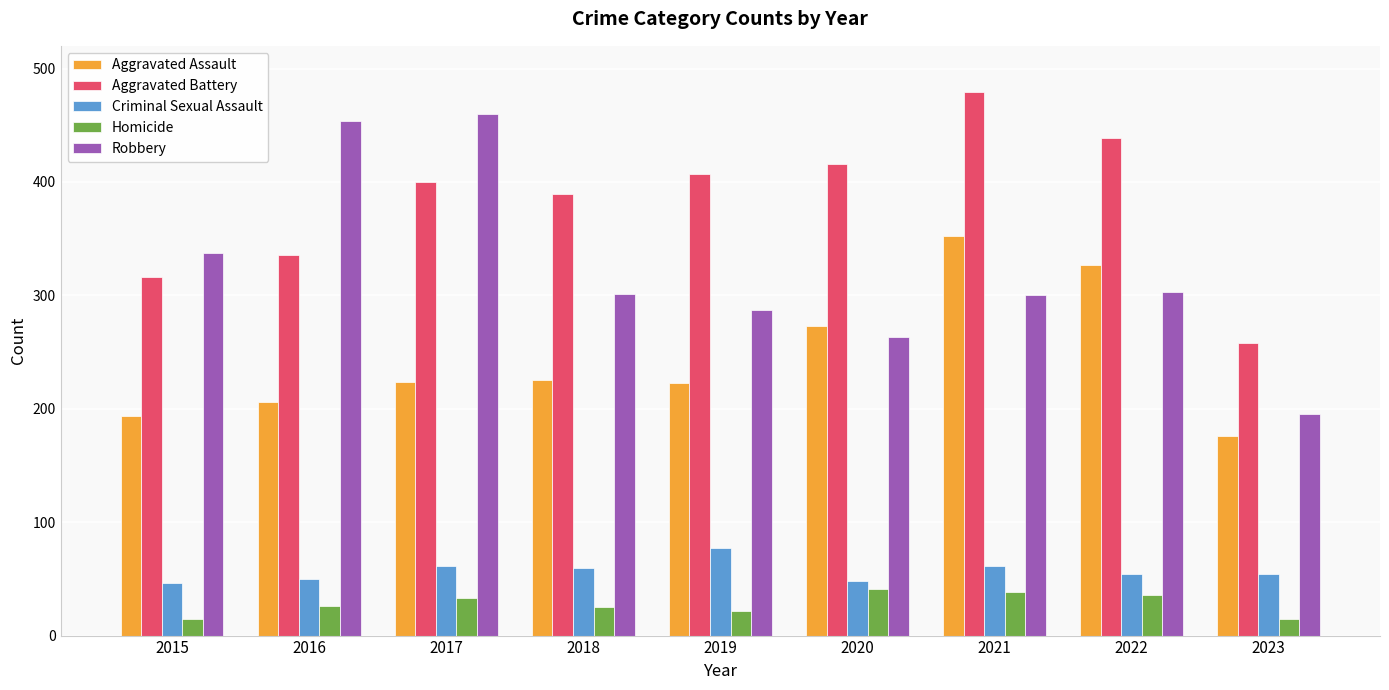

Rank the series by their maximum value, from lowest to highest.

Homicide, Criminal Sexual Assault, Aggravated Assault, Robbery, Aggravated Battery